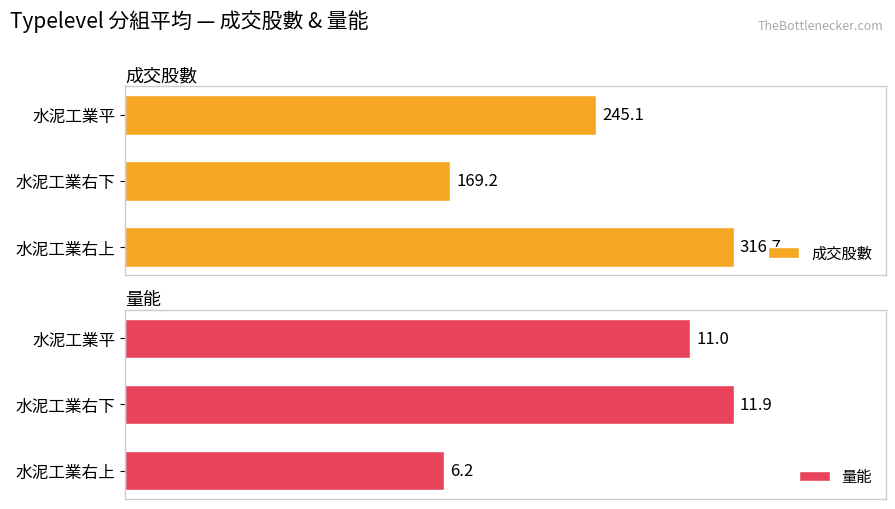

At which label is 量能 closest to 9?

水泥工業平